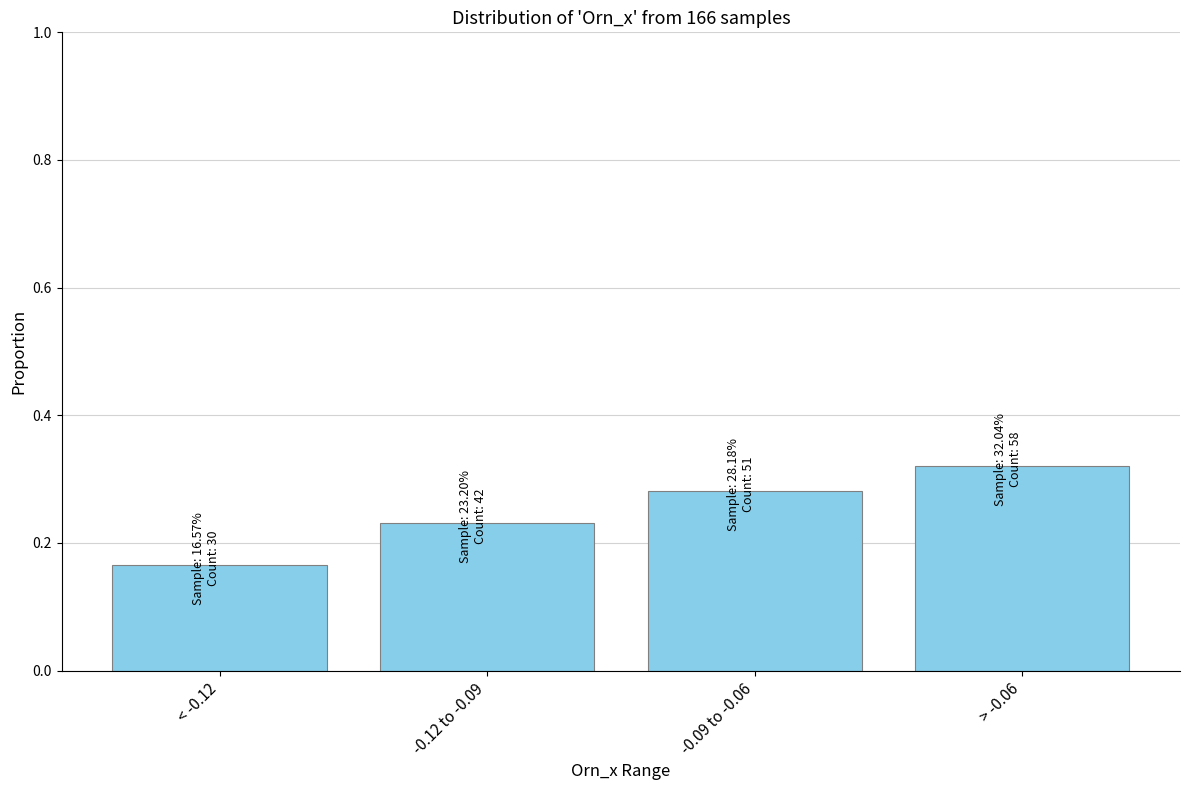

At which label is the value closest to 0?

< -0.12